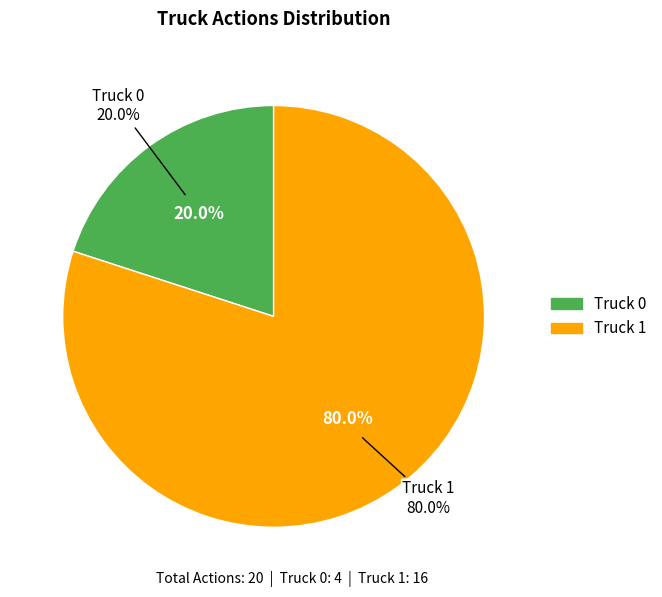

Combined, do Truck 1 and Truck 0 account for over 50%?

Yes